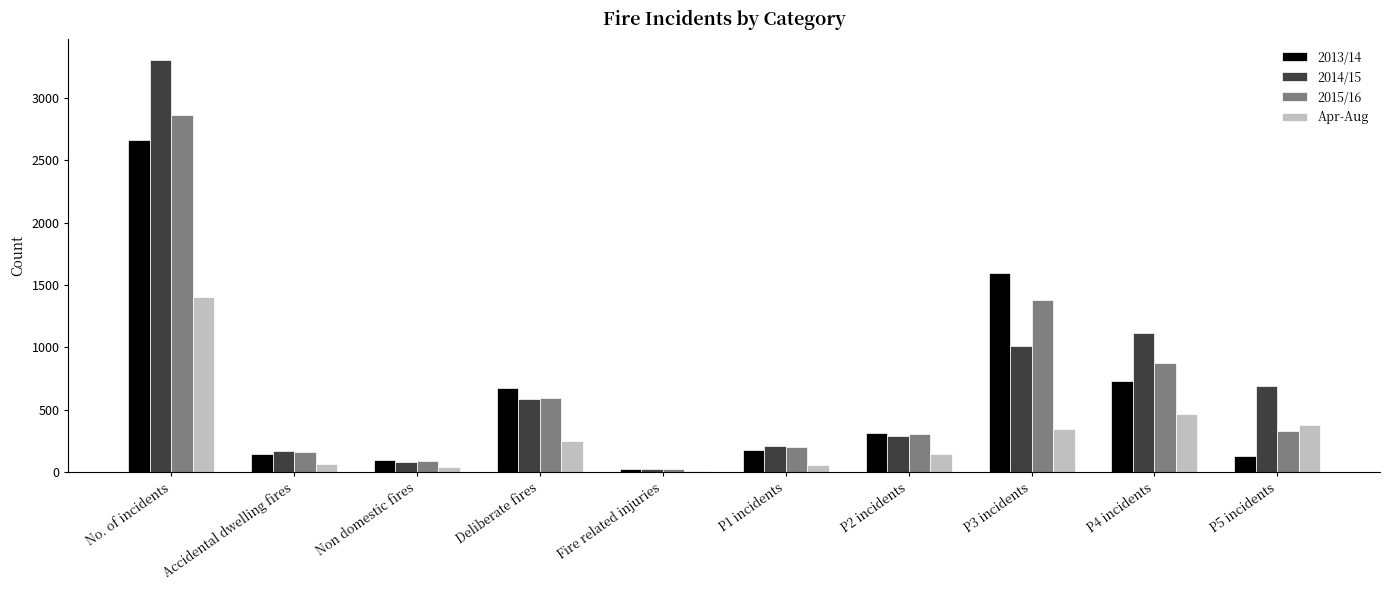

What is the greatest value displayed?

3306